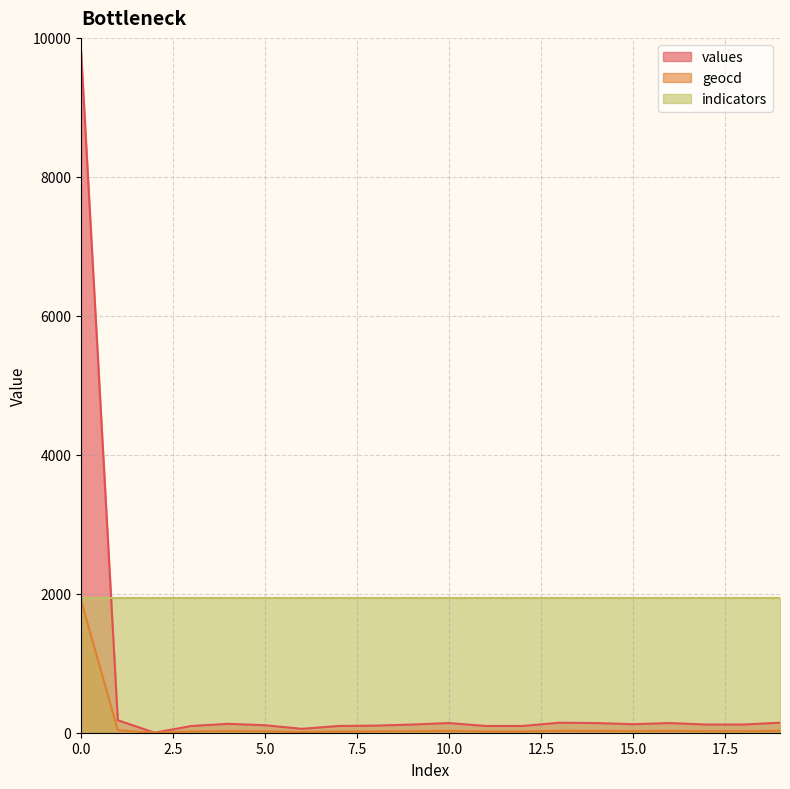

After their last crossing, which series has the higher values: values or indicators?

indicators